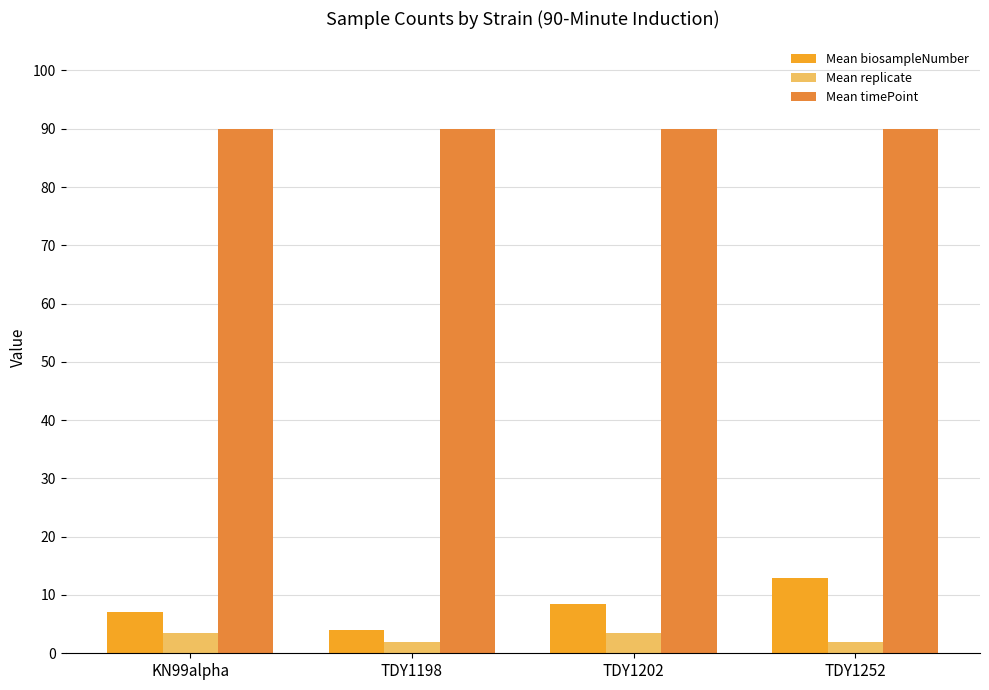

What is the value of the Mean biosampleNumber bar at the 2nd from the left?

4.0